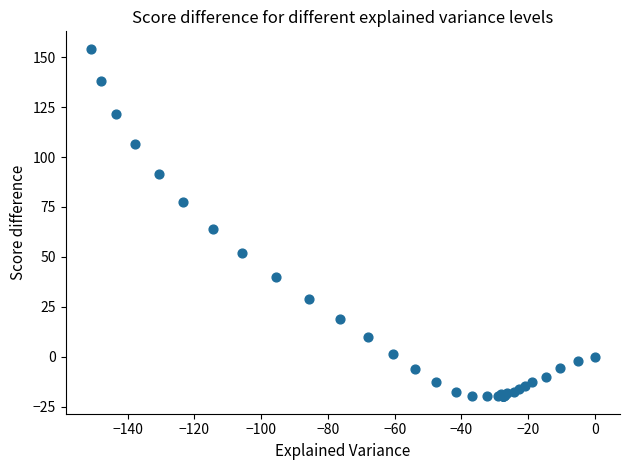

What Y value in the scatter plot is closest to 67?

64.1